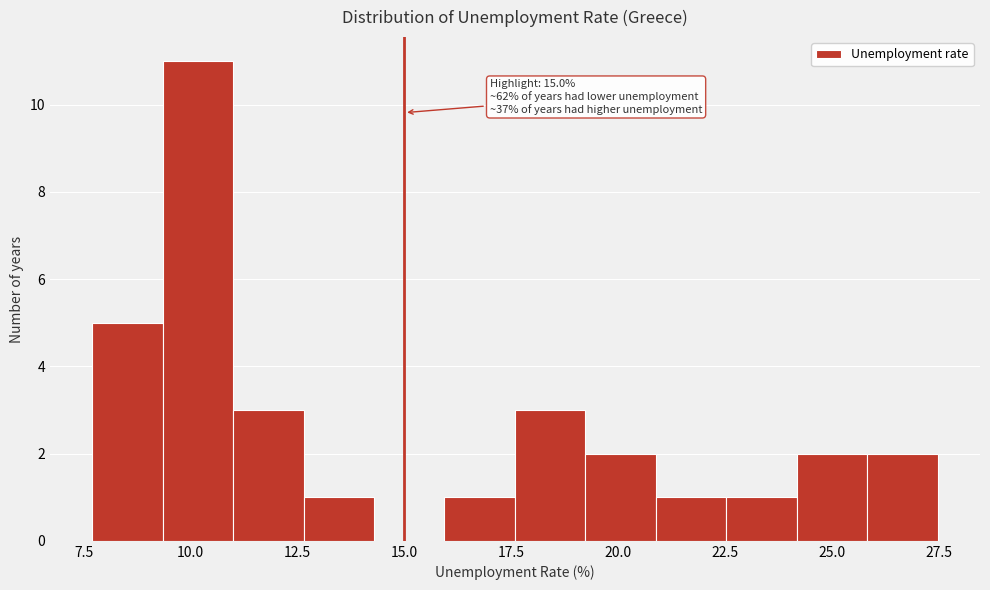

Around what value on the x-axis is the tallest bar? Give the approximate position of its centre, as read against the axis.

10.0